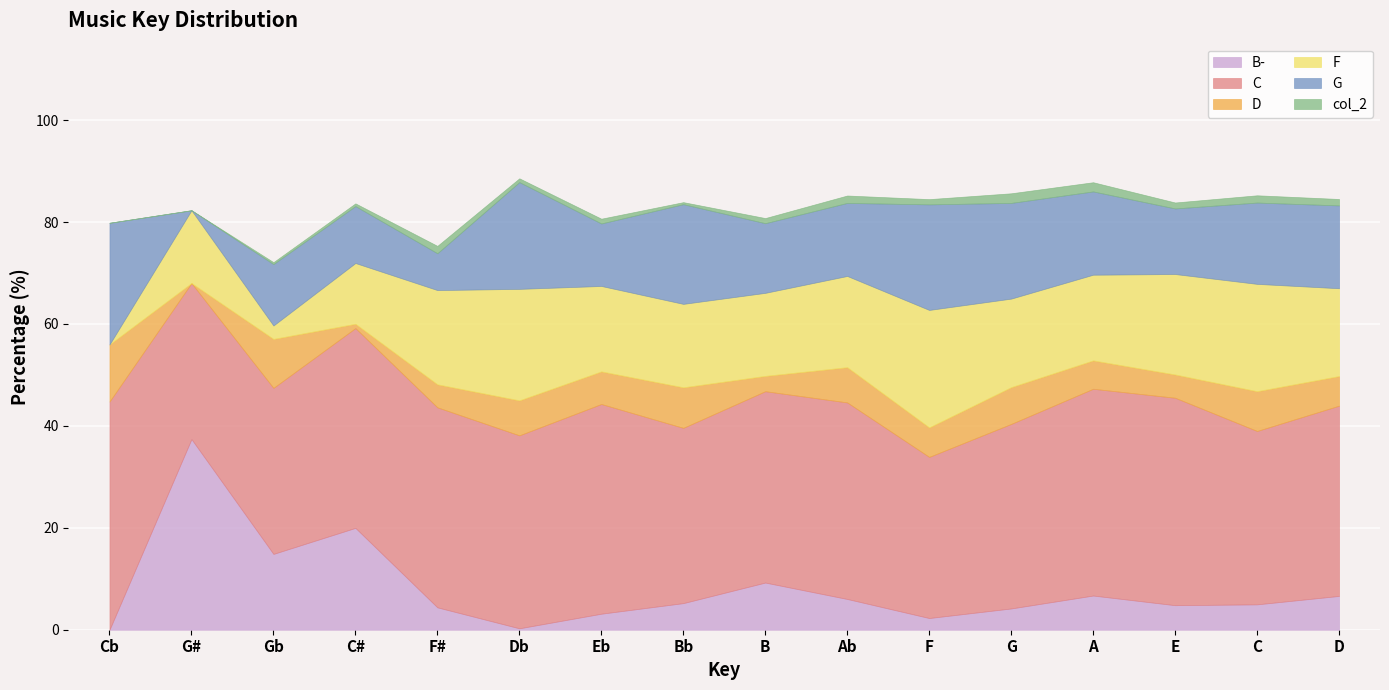

How many interior local peaks does the G series have?

4